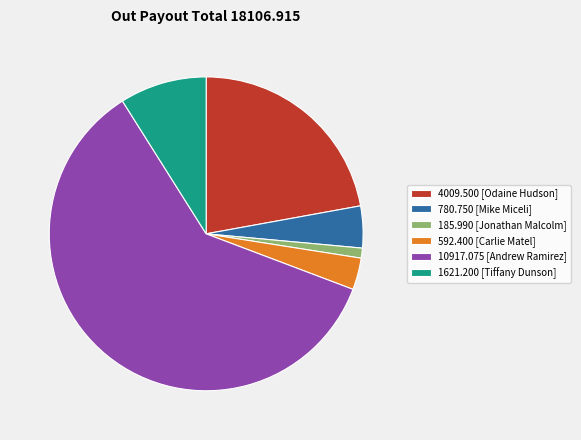

What is the ratio of the value at 10917.075 [Andrew Ramirez] to the value at 185.990 [Jonathan Malcolm]?

58.7